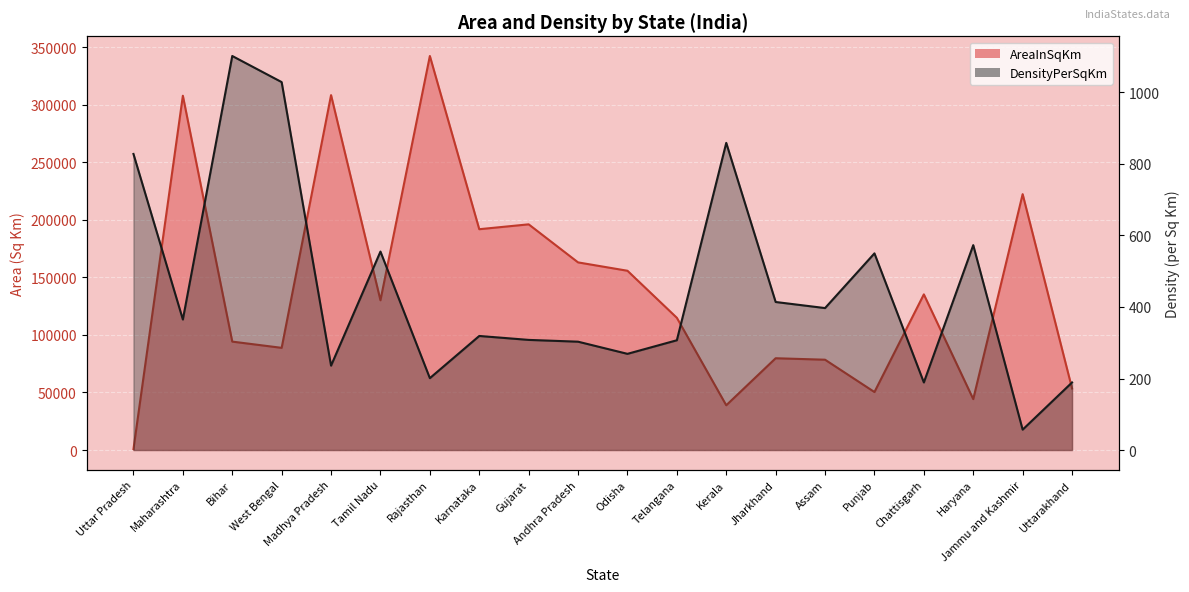

What is the sum of all AreaInSqKm values?

2795827